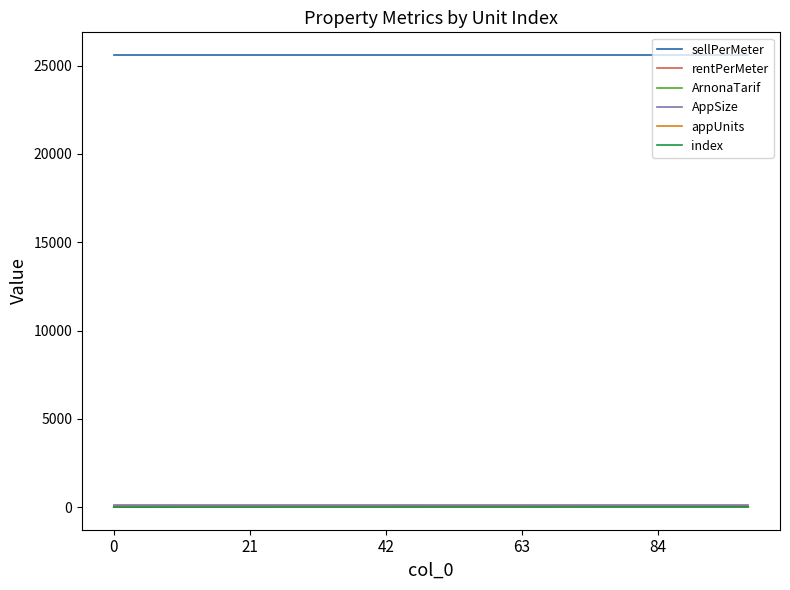

At which label does appUnits first exceed 7?

8